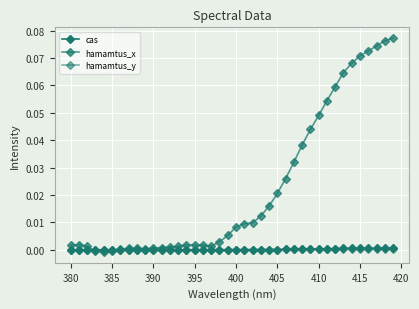

True or false: cas has more than 1 interior local peaks.

True